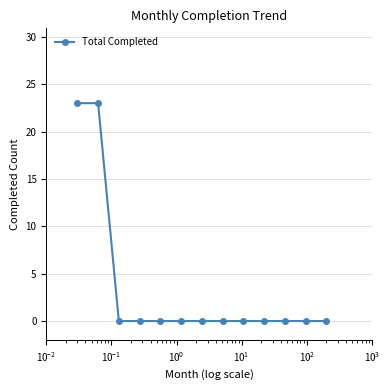

How many series are shown in this chart?

1